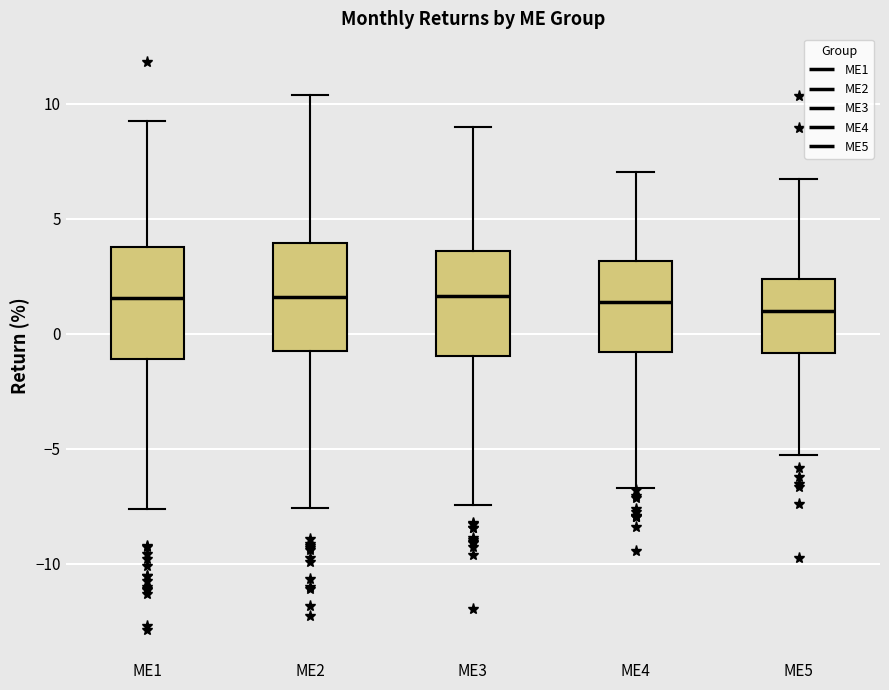

Reading left to right, read every box against the y-axis: the position of its median line, the range the box covers, and the ends of its whiskers. The values are not printed on the chart, so give them approximately, as read against the axis.

ME1: median 1.5, box -1.0 to 4.0, whiskers -7.5 to 9.5
ME2: median 1.5, box -1.0 to 4.0, whiskers -7.5 to 10.5
ME3: median 1.5, box -1.0 to 3.5, whiskers -7.5 to 9.0
ME4: median 1.5, box -1.0 to 3.0, whiskers -6.5 to 7.0
ME5: median 1.0, box -1.0 to 2.5, whiskers -5.5 to 6.5